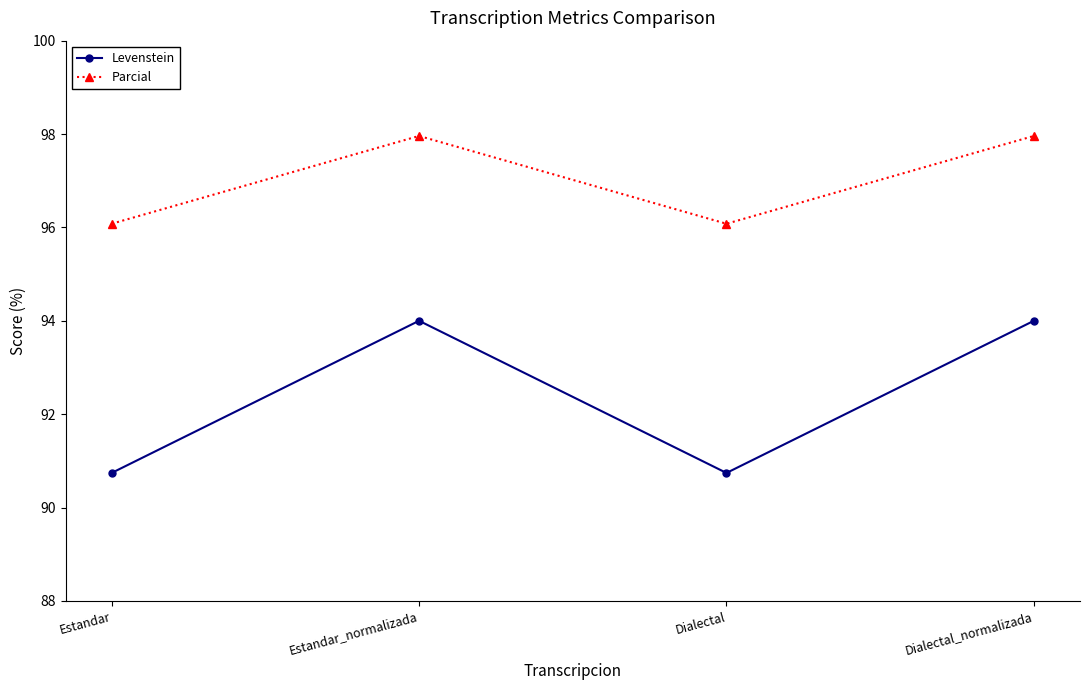

What is the total value across all series at Estandar?

186.8